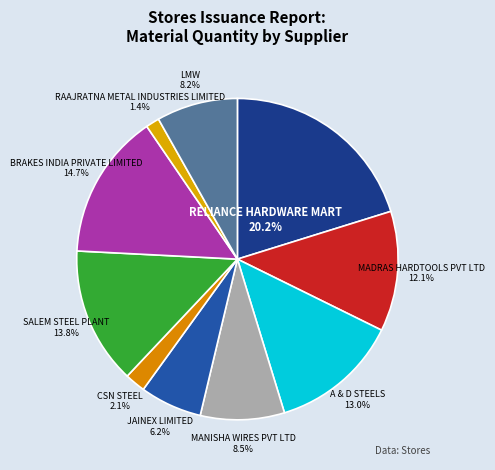

Rank the categories by value from highest to lowest.

RELIANCE HARDWARE MART, BRAKES INDIA PRIVATE LIMITED, SALEM STEEL PLANT, A & D STEELS, MADRAS HARDTOOLS PVT LTD, MANISHA WIRES PVT LTD, LMW, JAINEX LIMITED, CSN STEEL, RAAJRATNA METAL INDUSTRIES LIMITED